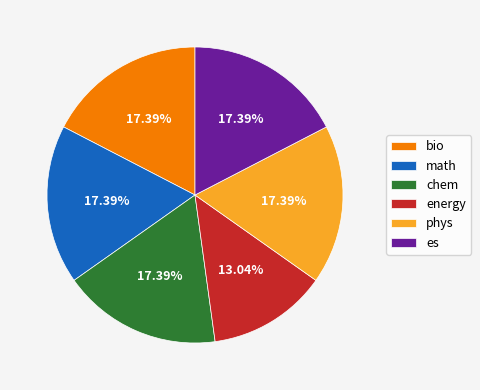

Is it true that phys is 4% of the pie?

False